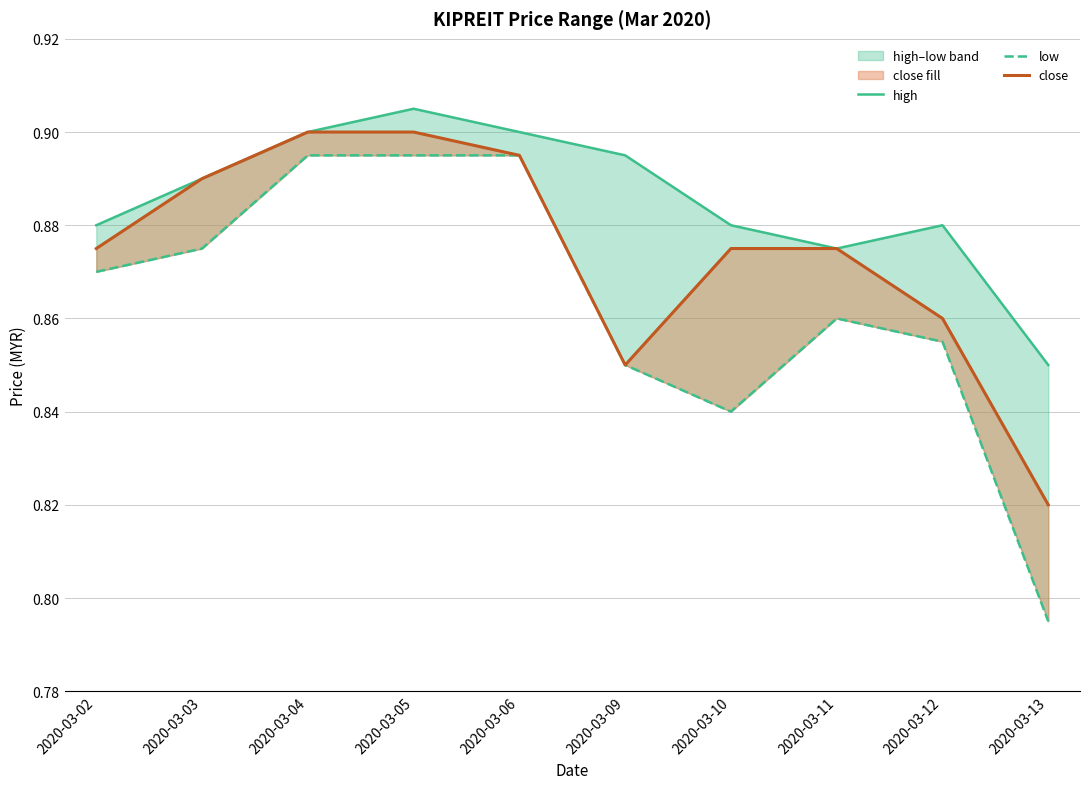

What is the sum of the high values at 2020-03-11 and 2020-03-04?

1.8